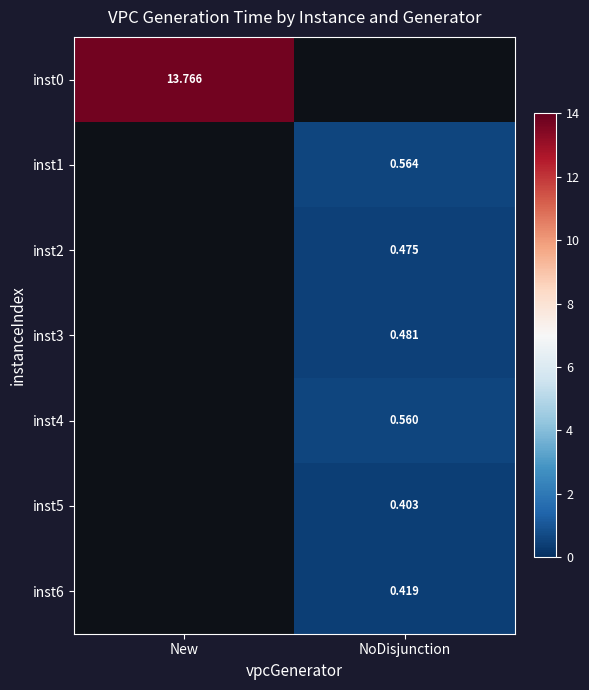

At which category does the chart reach its minimum across all series?

NoDisjunction